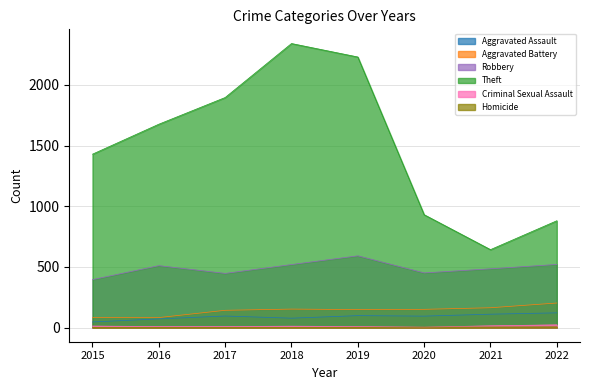

What is the highest value of the Criminal Sexual Assault series?

22